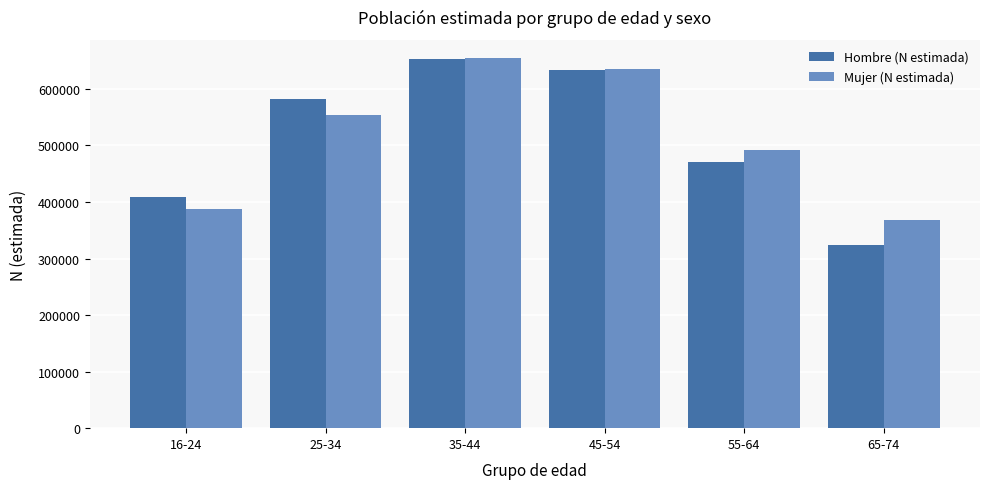

True or false: Mujer (N estimada) has a value of 192550 at 45-54.

False